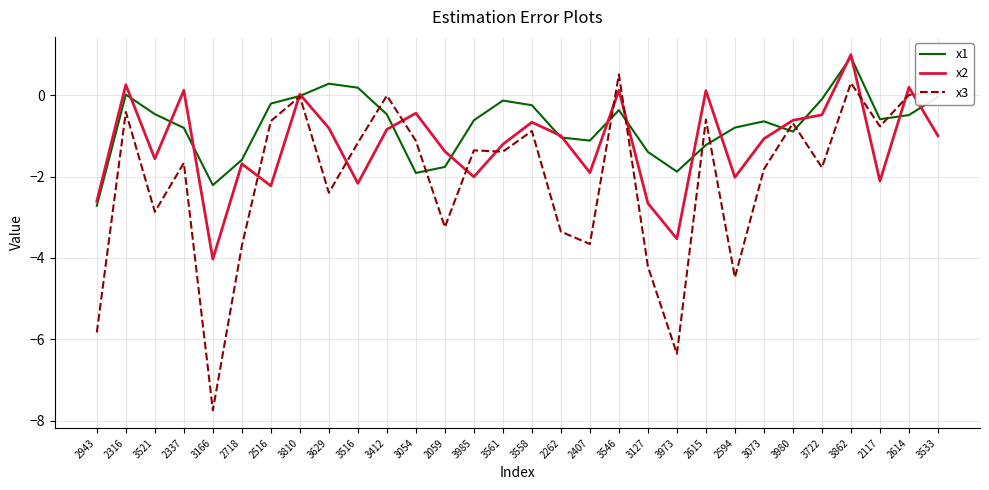

Which series has the largest range (max minus min)?

x3